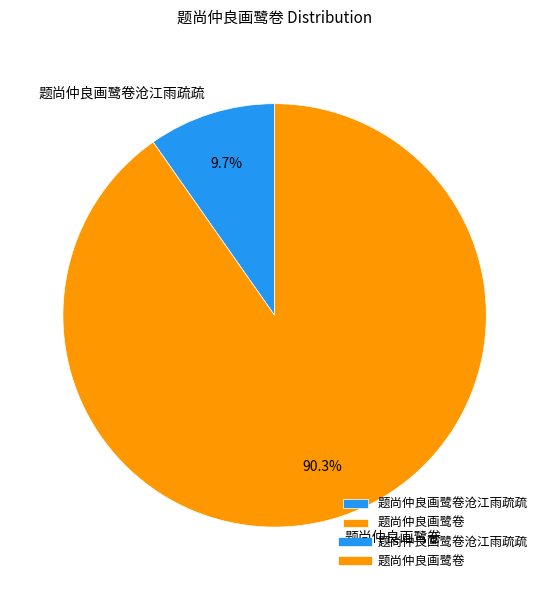

Is the sum of 题尚仲良画鹭卷 and 题尚仲良画鹭卷沧江雨疏疏 greater than half?

Yes